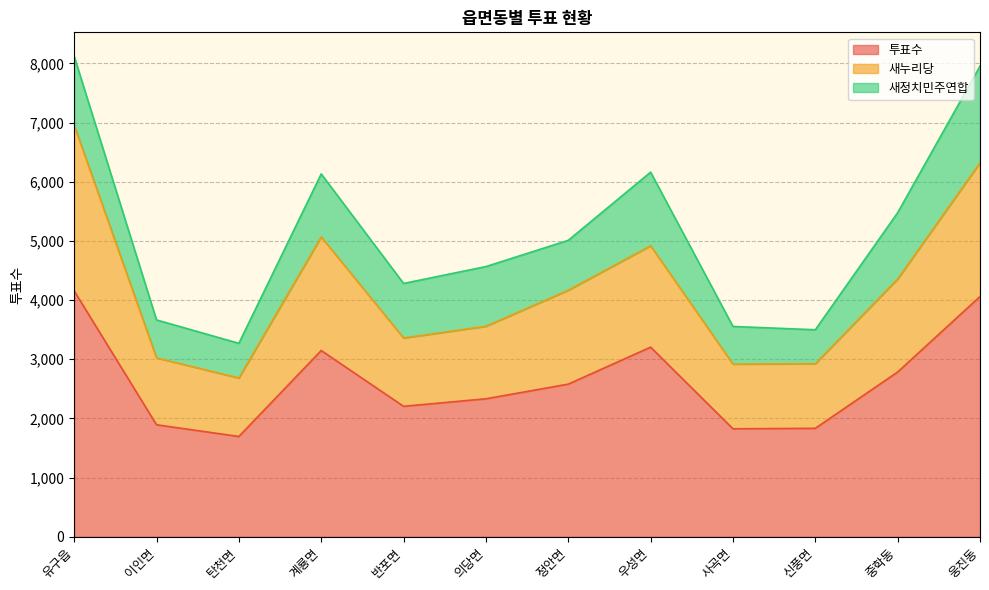

What is the average value of the 투표수 series?

2642